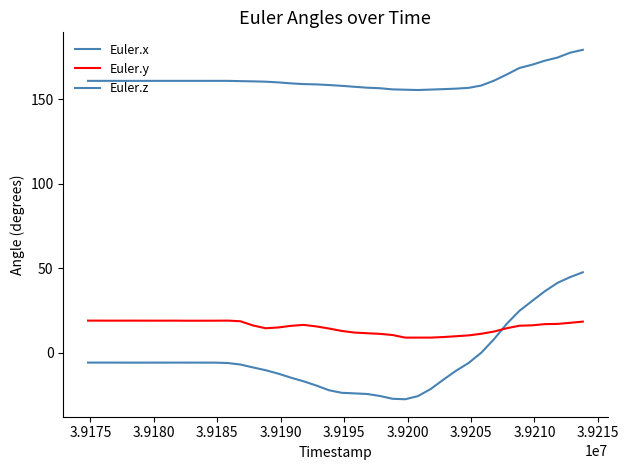

Does the chart display data point markers on the line(s)?

No